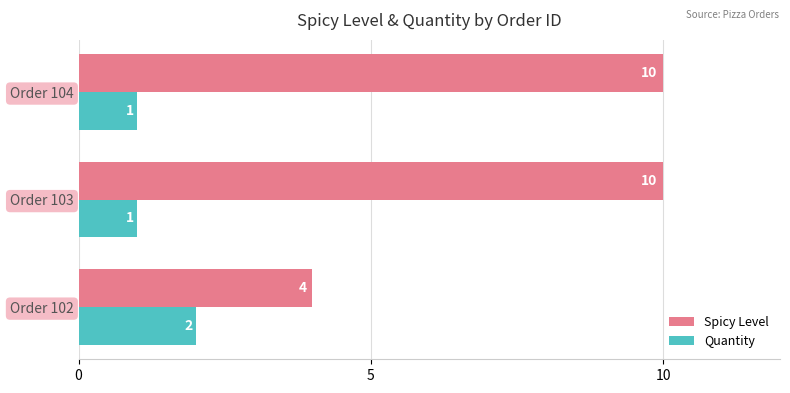

What is the difference between the maximum and minimum values in the Spicy Level series?

6